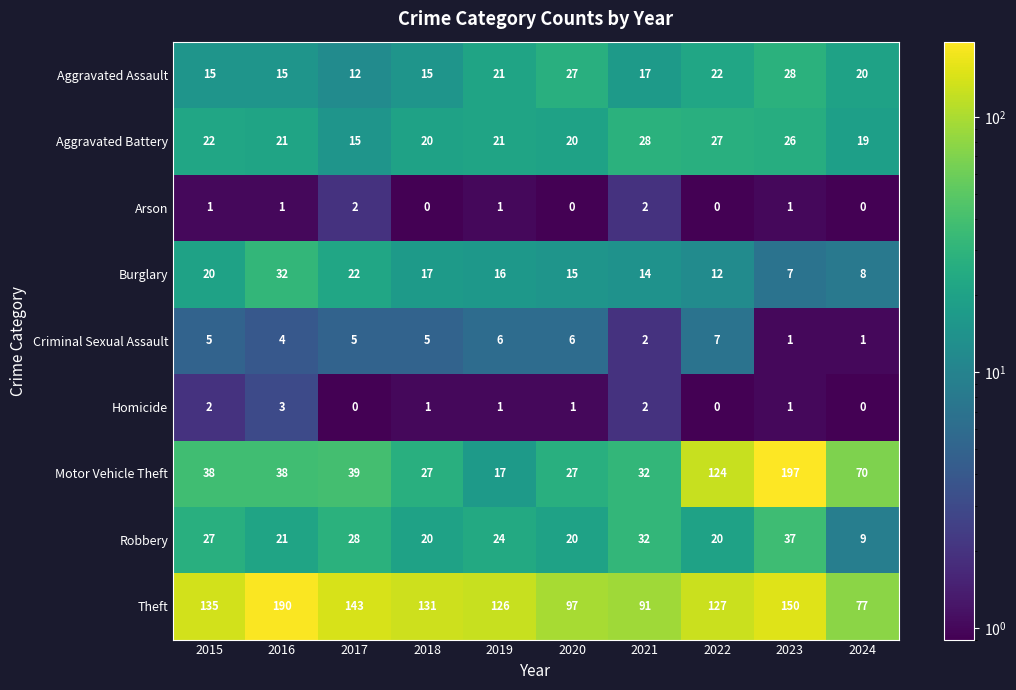

What is the spread (max minus min) of values at 2024?

77